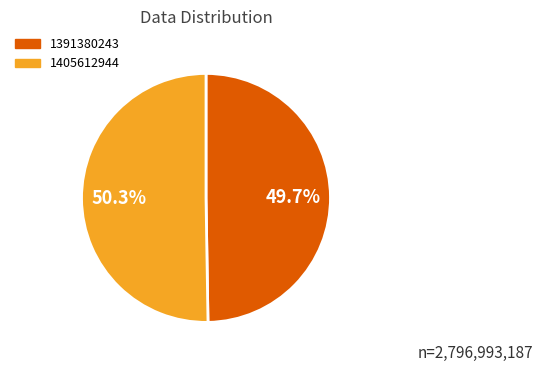

To the nearest percent, what is the average slice percentage?

50%